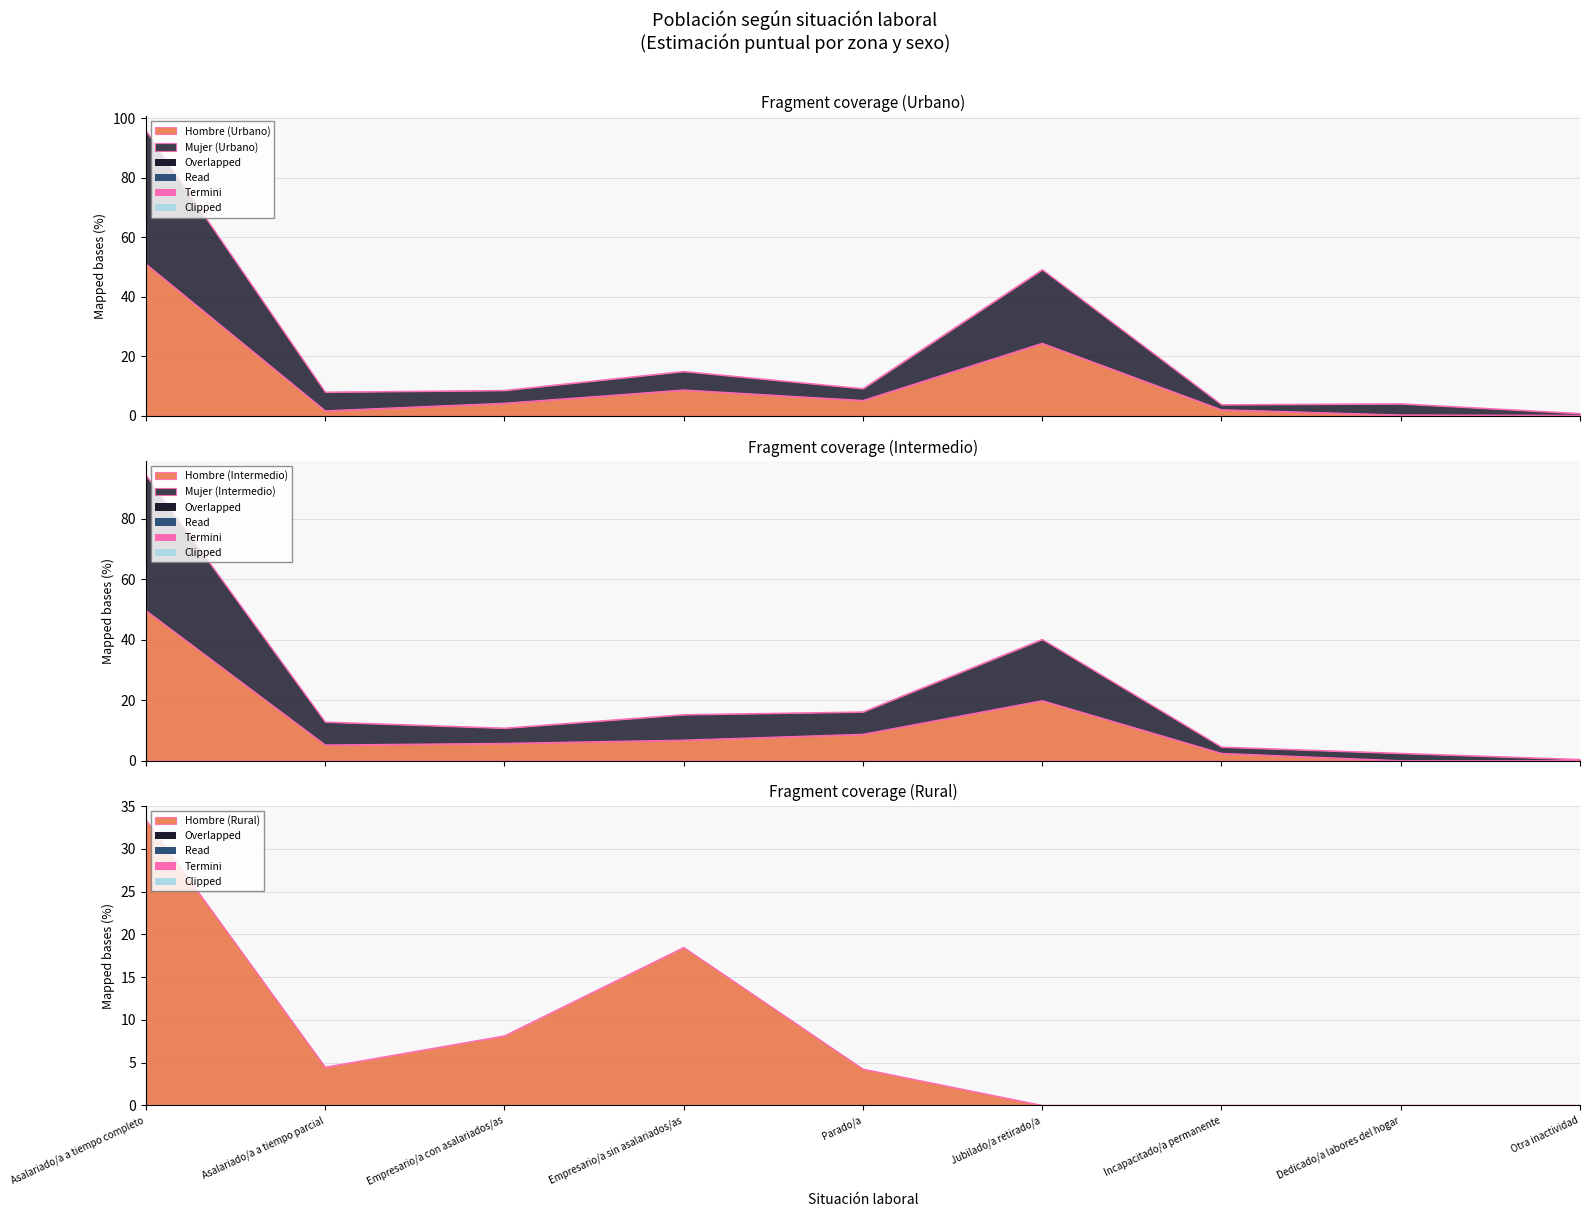

Reading left to right, extract all data points from this chart.

Hombre (Urbano): Asalariado/a a tiempo completo=51.1	Asalariado/a a tiempo parcial=1.7	Empresario/a con asalariados/as=4.3	Empresario/a sin asalariados/as=8.7	Parado/a=5.2	Jubilado/a retirado/a=24.4	Incapacitado/a permanente=2.1	Dedicado/a labores del hogar=0.3	Otra inactividad=0.2
Mujer (Urbano): Asalariado/a a tiempo completo=95.9	Asalariado/a a tiempo parcial=8.0	Empresario/a con asalariados/as=8.6	Empresario/a sin asalariados/as=15.0	Parado/a=9.2	Jubilado/a retirado/a=49.2	Incapacitado/a permanente=3.8	Dedicado/a labores del hogar=4.1	Otra inactividad=0.8
Hombre (Intermedio): Asalariado/a a tiempo completo=49.7	Asalariado/a a tiempo parcial=5.2	Empresario/a con asalariados/as=5.7	Empresario/a sin asalariados/as=6.8	Parado/a=8.7	Jubilado/a retirado/a=19.9	Incapacitado/a permanente=2.4	Dedicado/a labores del hogar=0.0	Otra inactividad=0.0
Mujer (Intermedio): Asalariado/a a tiempo completo=94.4	Asalariado/a a tiempo parcial=12.8	Empresario/a con asalariados/as=10.8	Empresario/a sin asalariados/as=15.2	Parado/a=16.1	Jubilado/a retirado/a=40.1	Incapacitado/a permanente=4.5	Dedicado/a labores del hogar=2.4	Otra inactividad=0.4
Hombre (Rural): Asalariado/a a tiempo completo=33.4	Asalariado/a a tiempo parcial=4.5	Empresario/a con asalariados/as=8.1	Empresario/a sin asalariados/as=18.5	Parado/a=4.2	Jubilado/a retirado/a=0.0	Incapacitado/a permanente=0.0	Dedicado/a labores del hogar=0.0	Otra inactividad=0.0